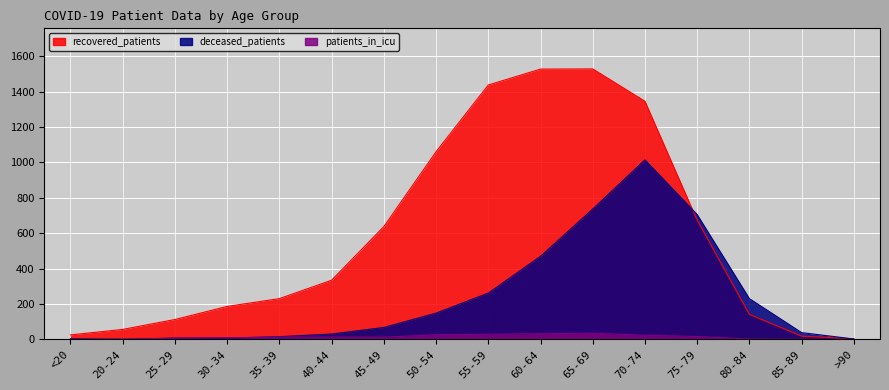

Where do recovered_patients and deceased_patients first cross each other?

70-74 and 75-79